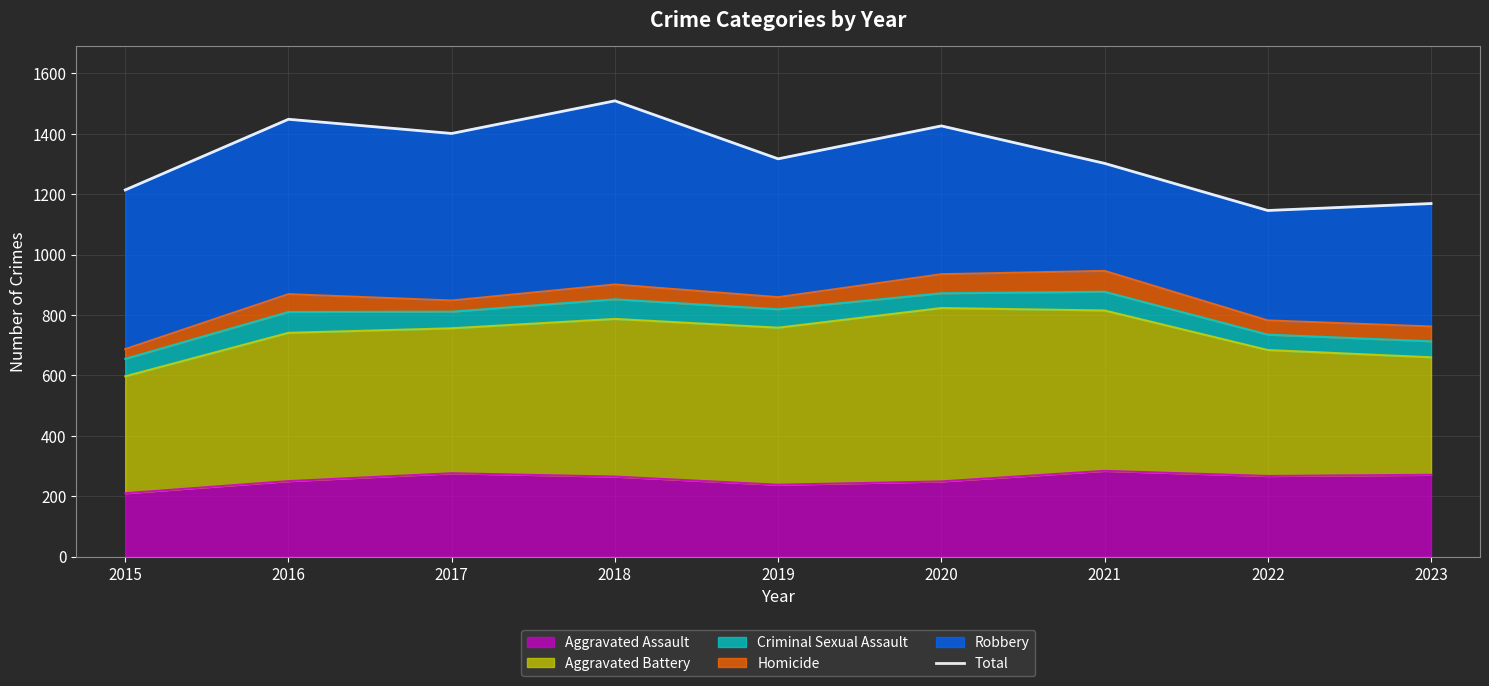

The value at 2020 is 2501. True or false?

False